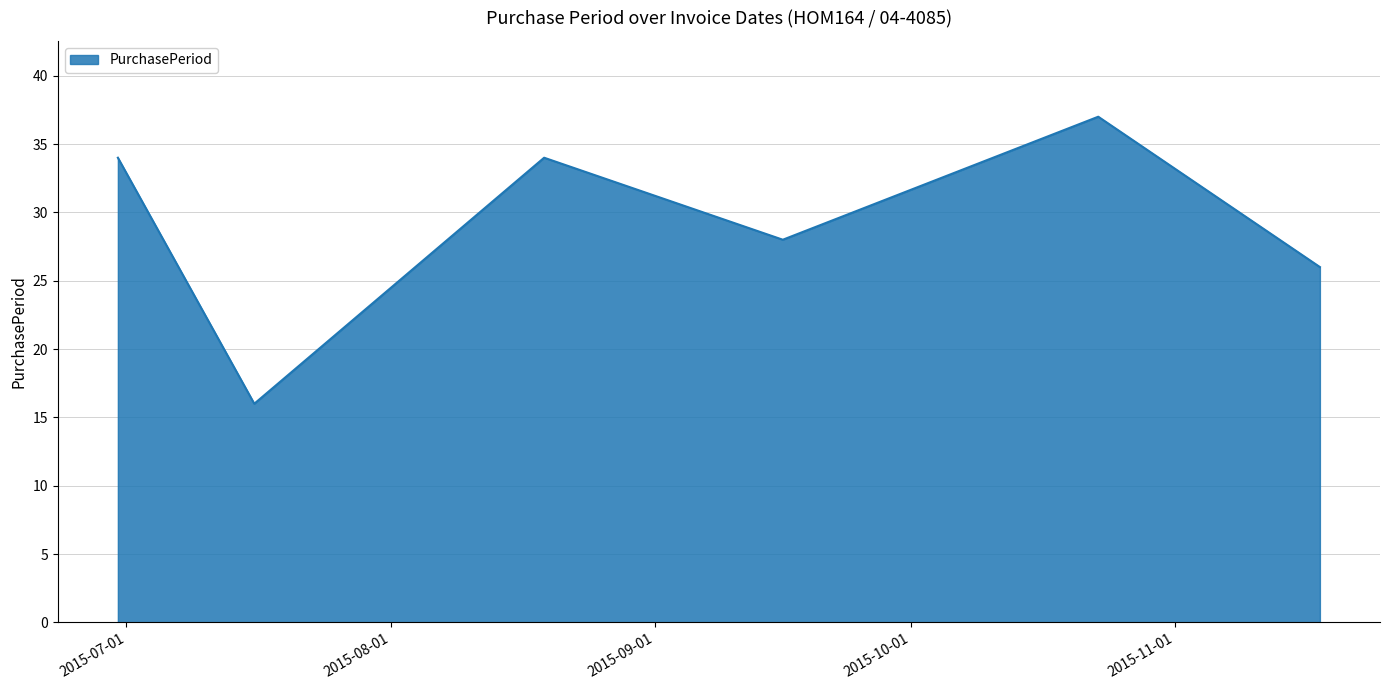

What is the sum of all values?

175